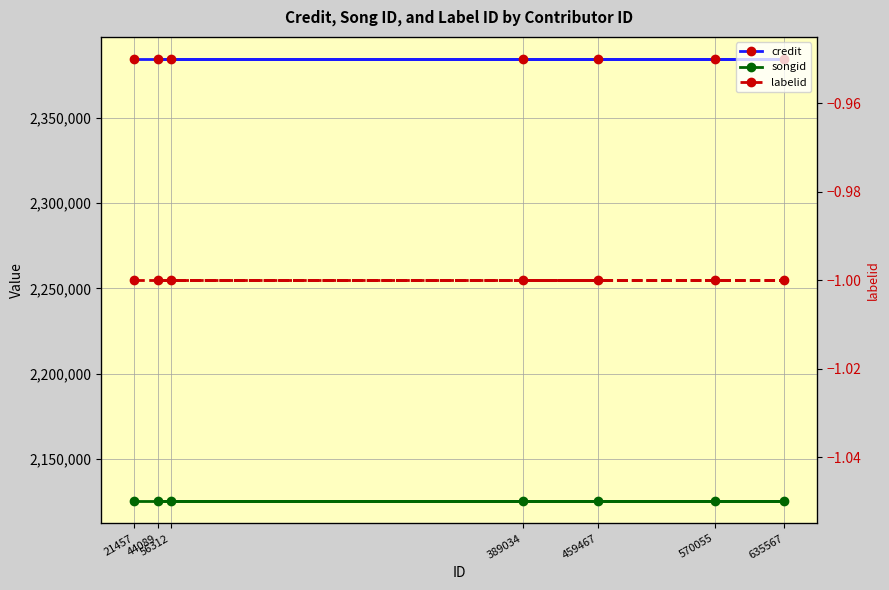

Is the value of songid at 635567 greater than the value of labelid at 459467?

Yes